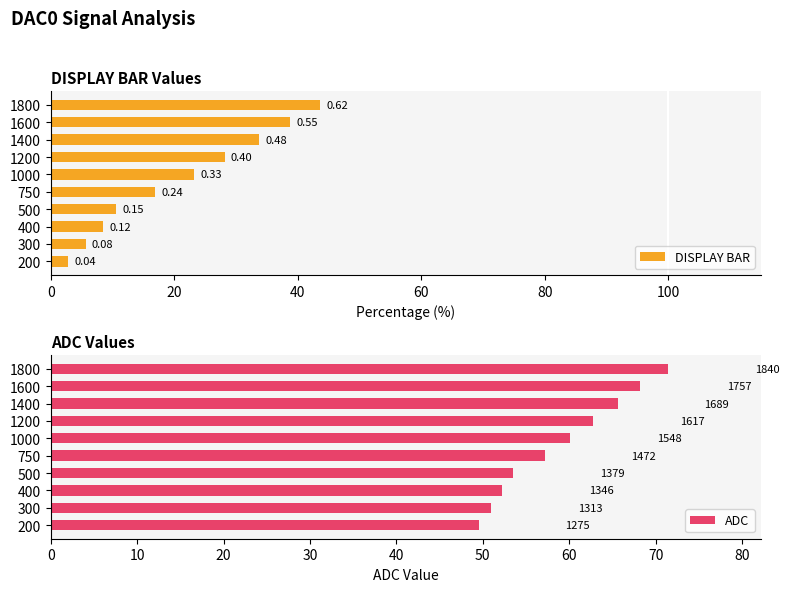

Rank the series by their average value, from lowest to highest.

DISPLAY BAR, ADC